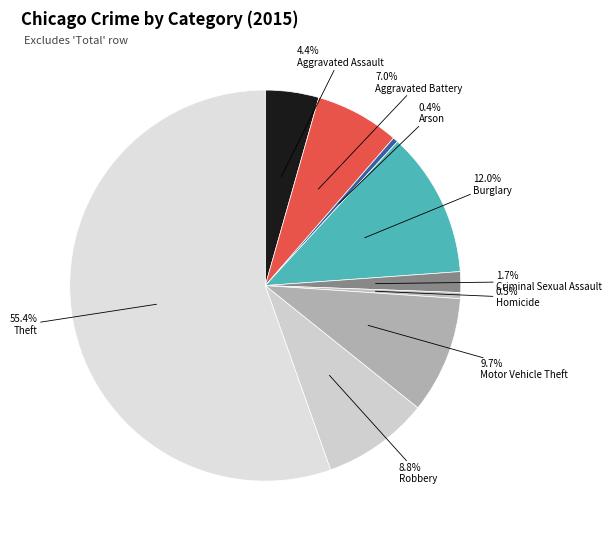

Is Robbery the majority of the pie?

No